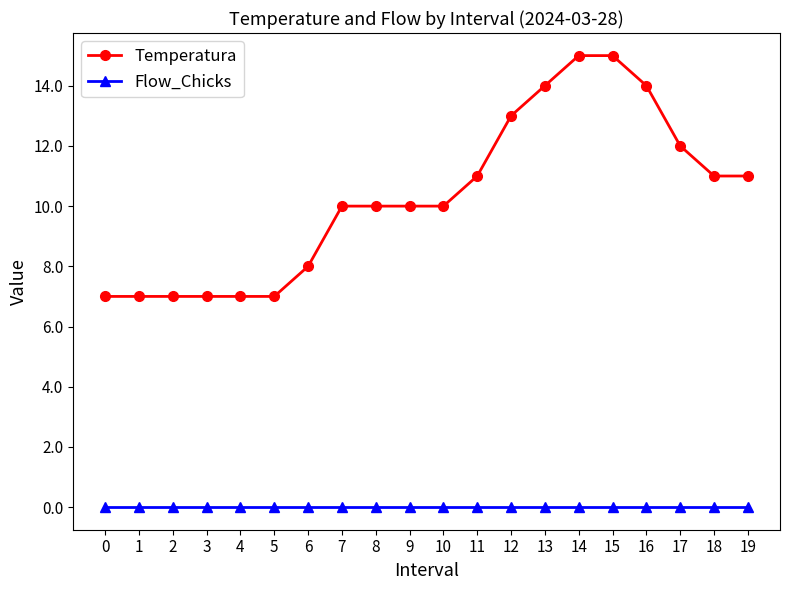

Between 6 and 15, which series saw the biggest shift?

Temperatura